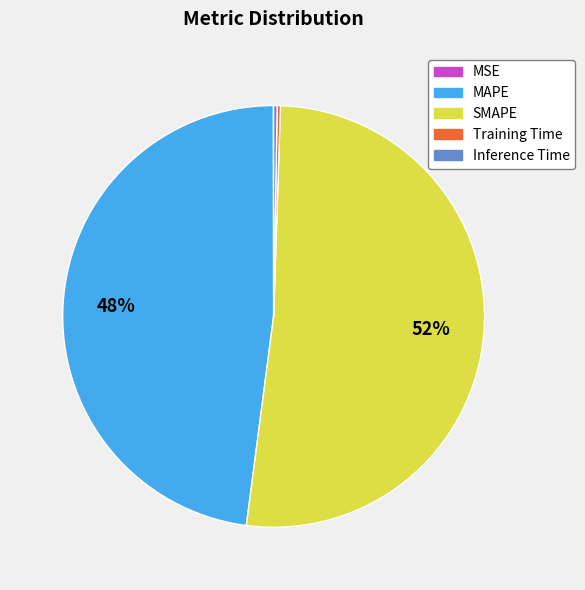

True or false: MAPE accounts for 62% of the total.

False